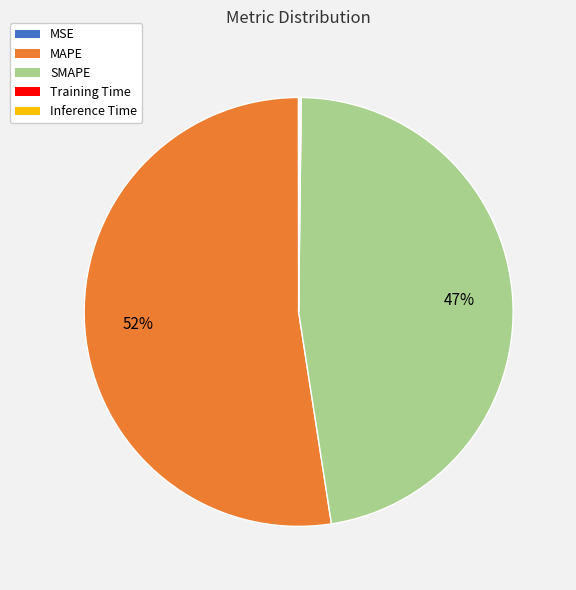

Is it true that SMAPE is 54% of the pie?

False